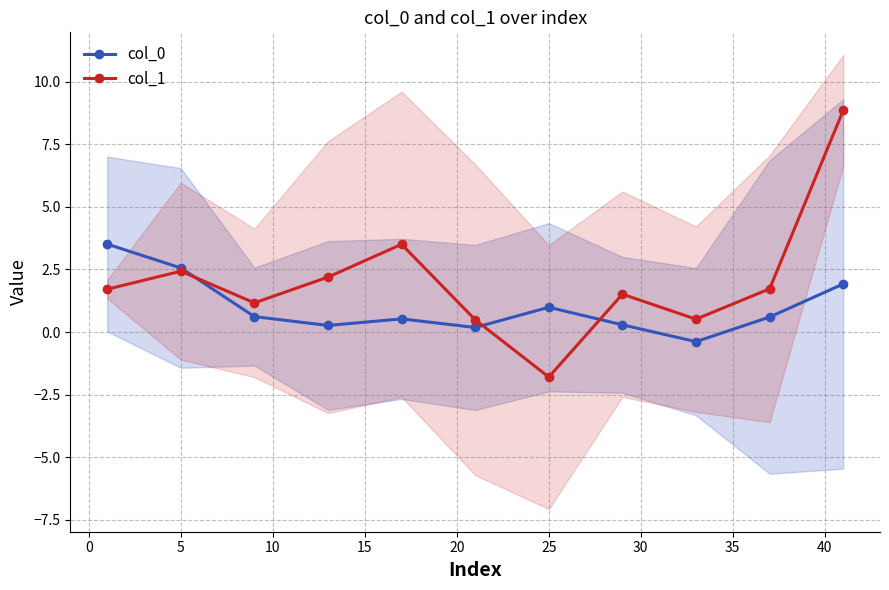

What is the value of the col_0 point at the 2nd from the left?

2.6